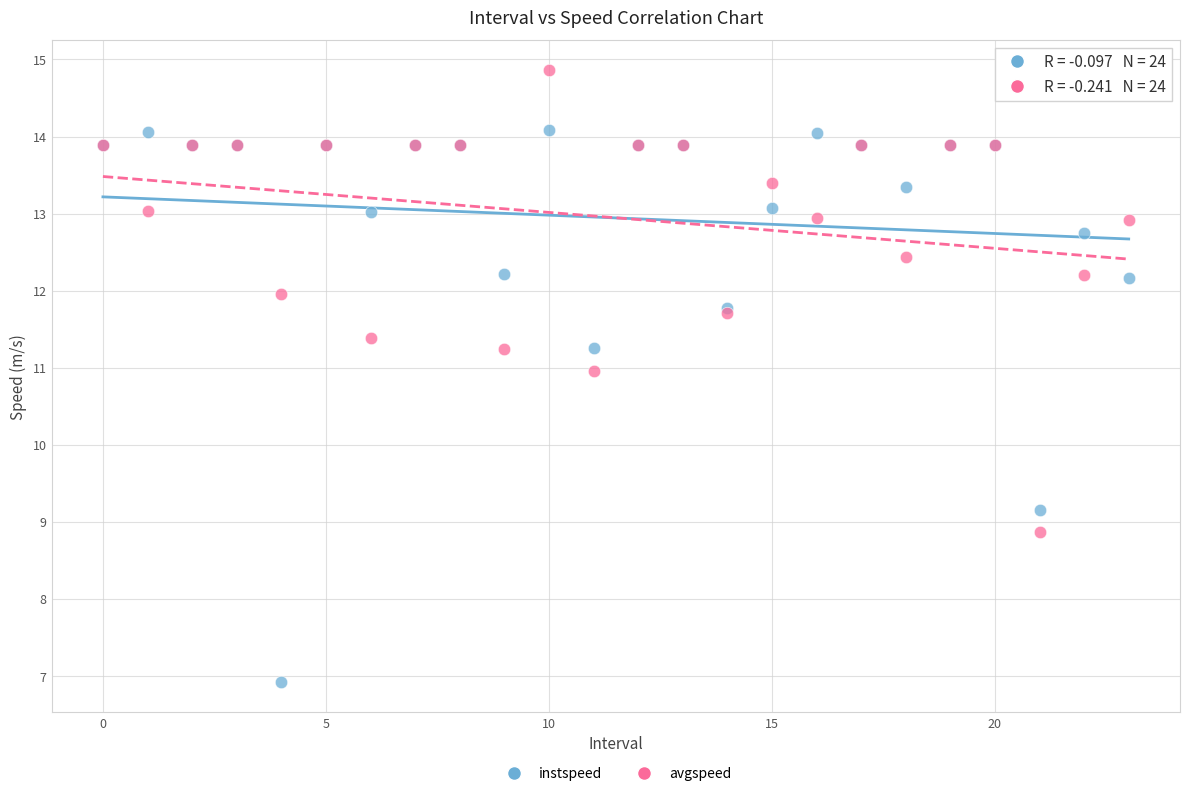

Which series contains the highest Y value?

avgspeed